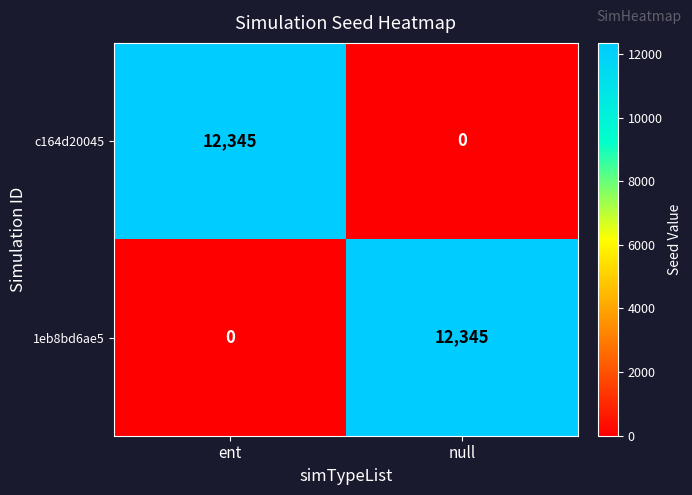

What is the maximum value shown in the chart?

12345